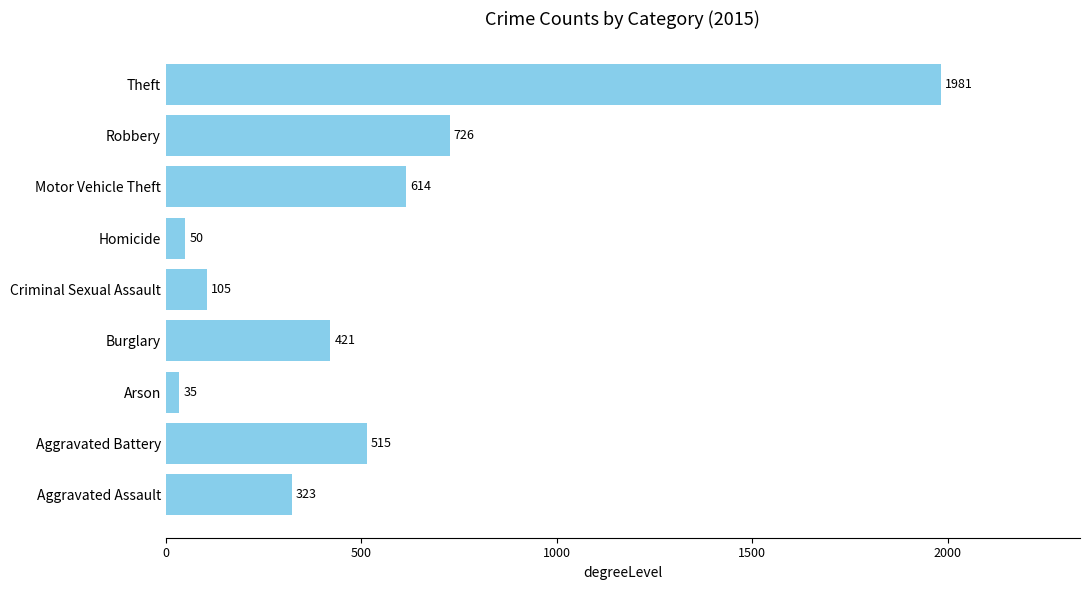

At which category does the chart reach its peak across all series?

Theft